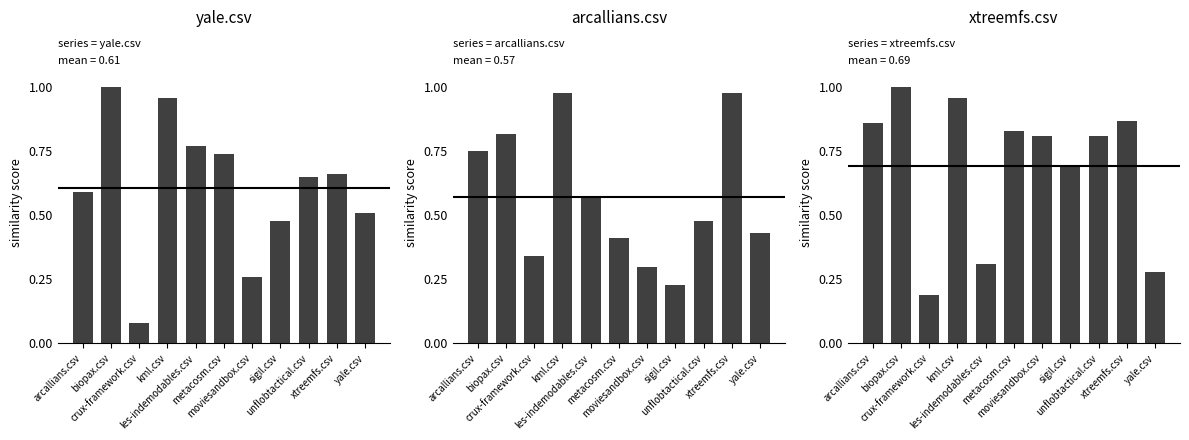

What is the difference between the maximum and minimum values in the xtreemfs.csv series?

0.8